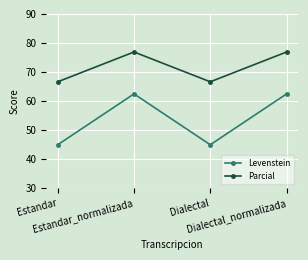

At which category does Levenstein reach its first local peak?

Estandar_normalizada